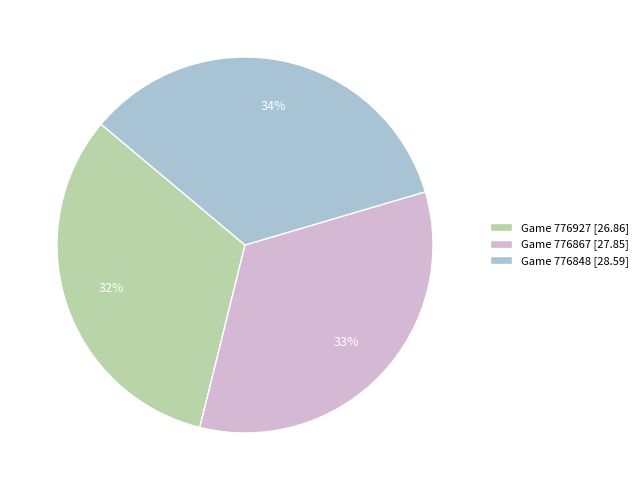

Rank the categories by value from lowest to highest.

Game 776927, Game 776867, Game 776848